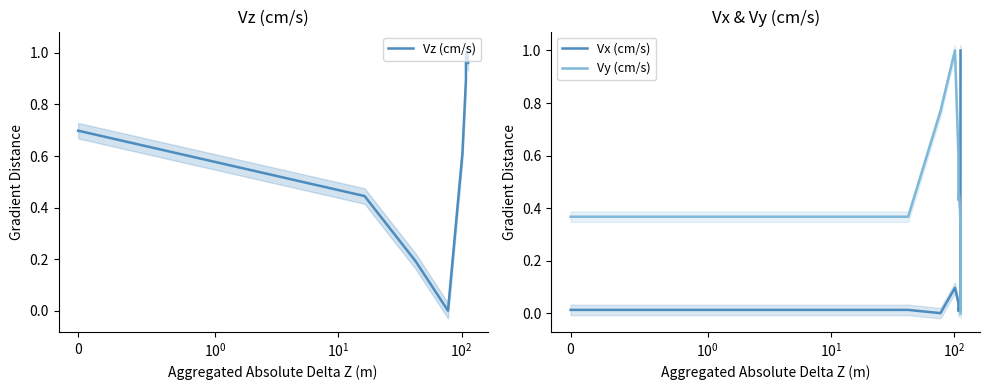

How many interior local peaks does the Vx (cm/s) series have?

3